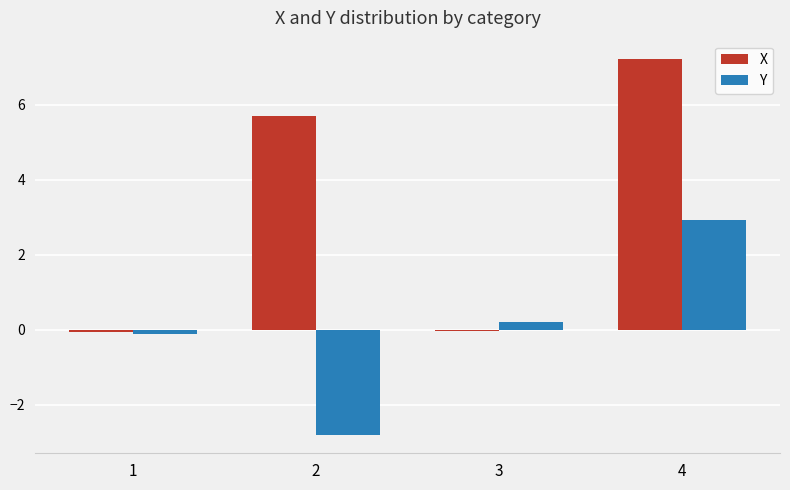

What is the maximum value shown in the chart?

7.2